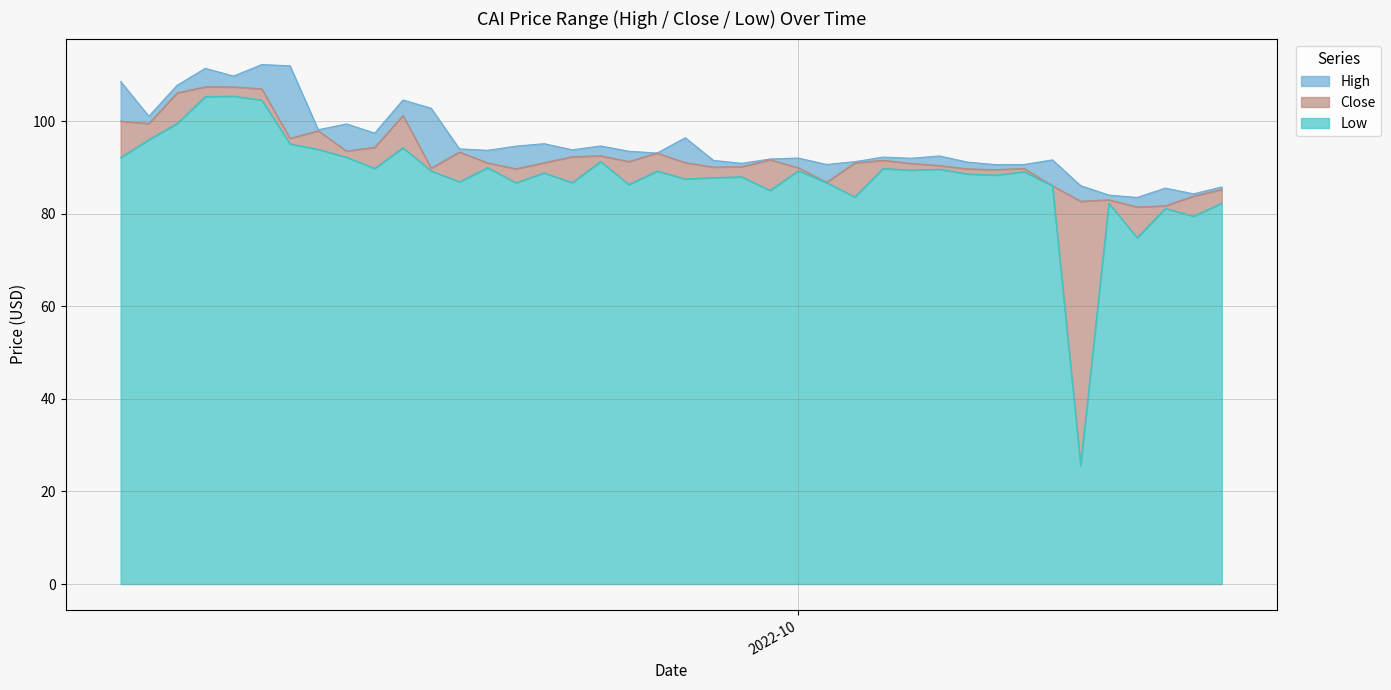

Rank the series at 2022-10-10 from lowest to highest value.

Low, Close, High